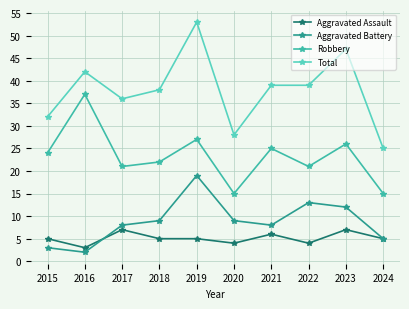

The Robbery series shows 24 at 2015. True or false?

True